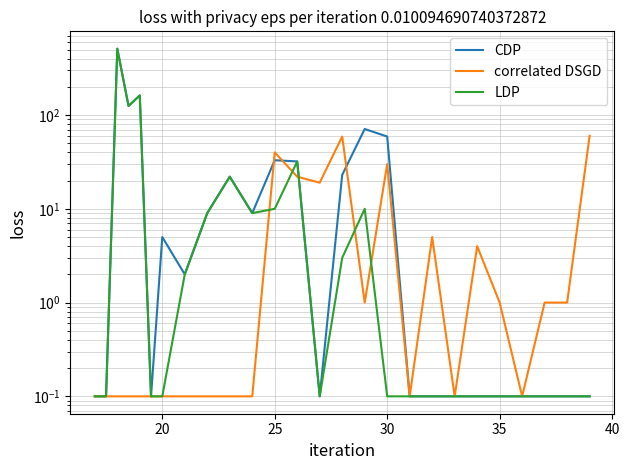

What is the sum of all LDP values?

895.5